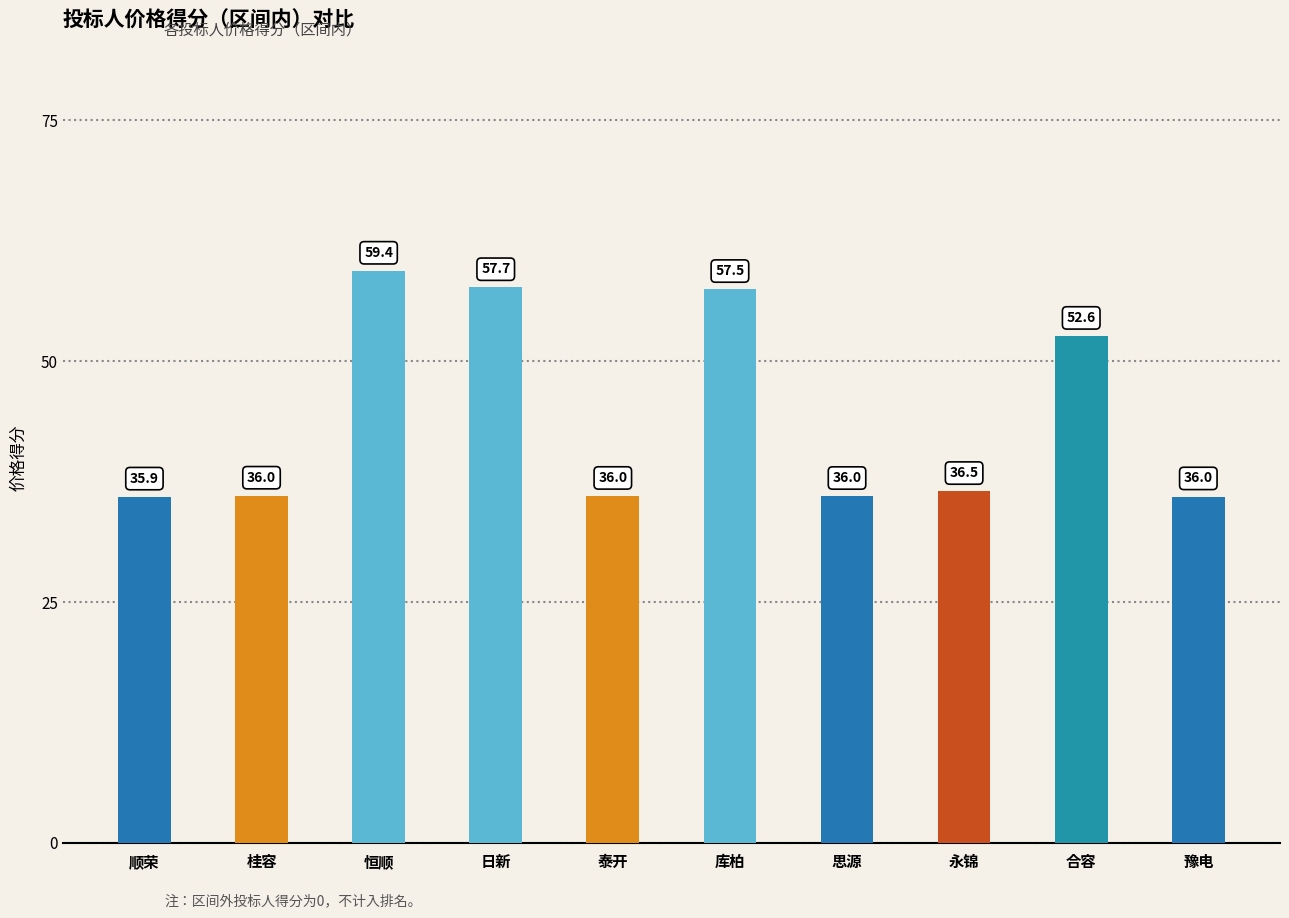

Read the value at 恒顺.

59.4